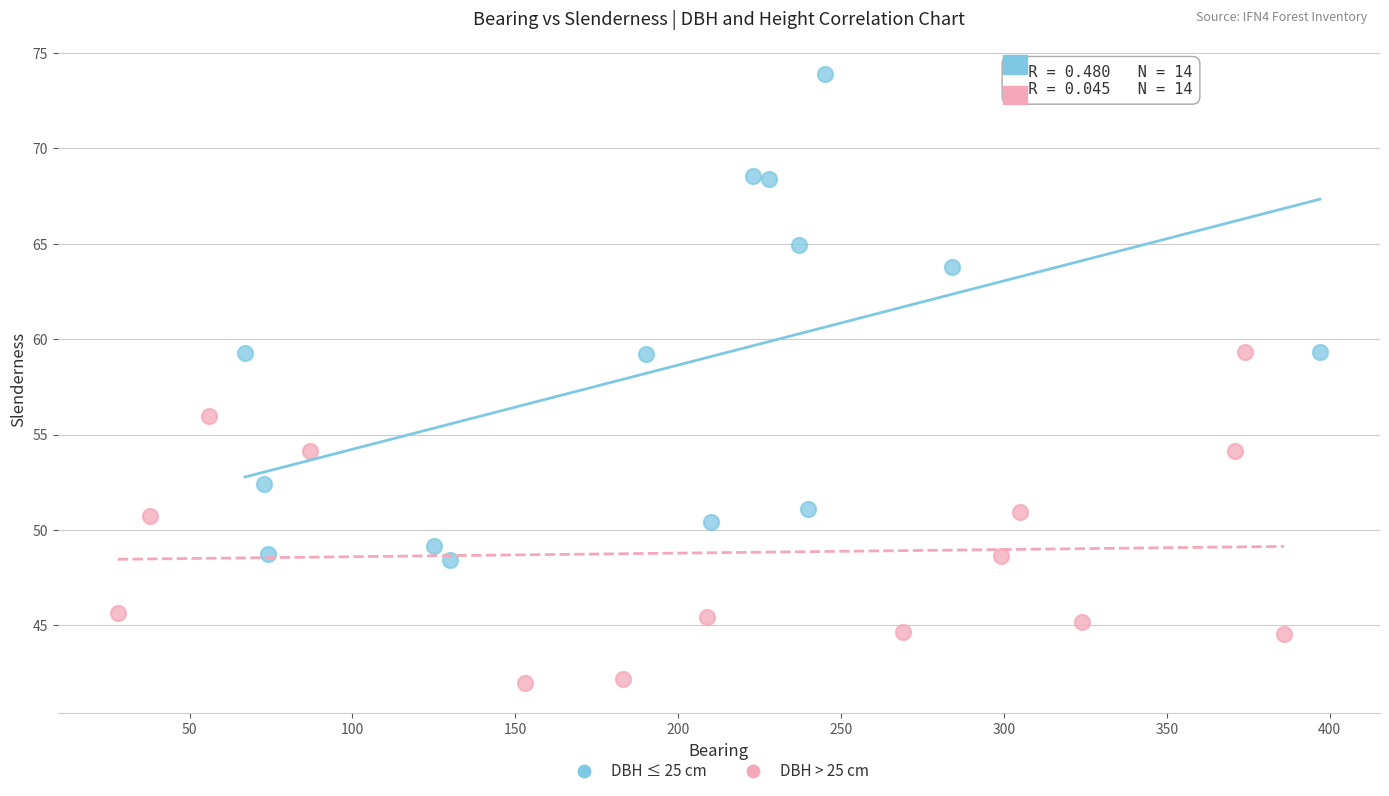

What are all the series names shown in the legend?

DBH ≤ 25 cm, DBH > 25 cm